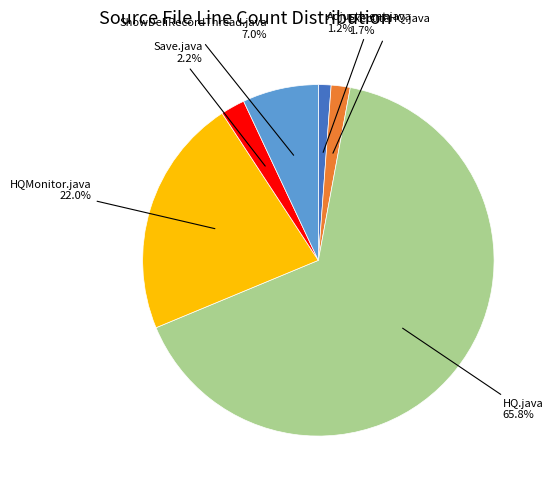

Is it true that Adjustment.java is 11% of the pie?

False